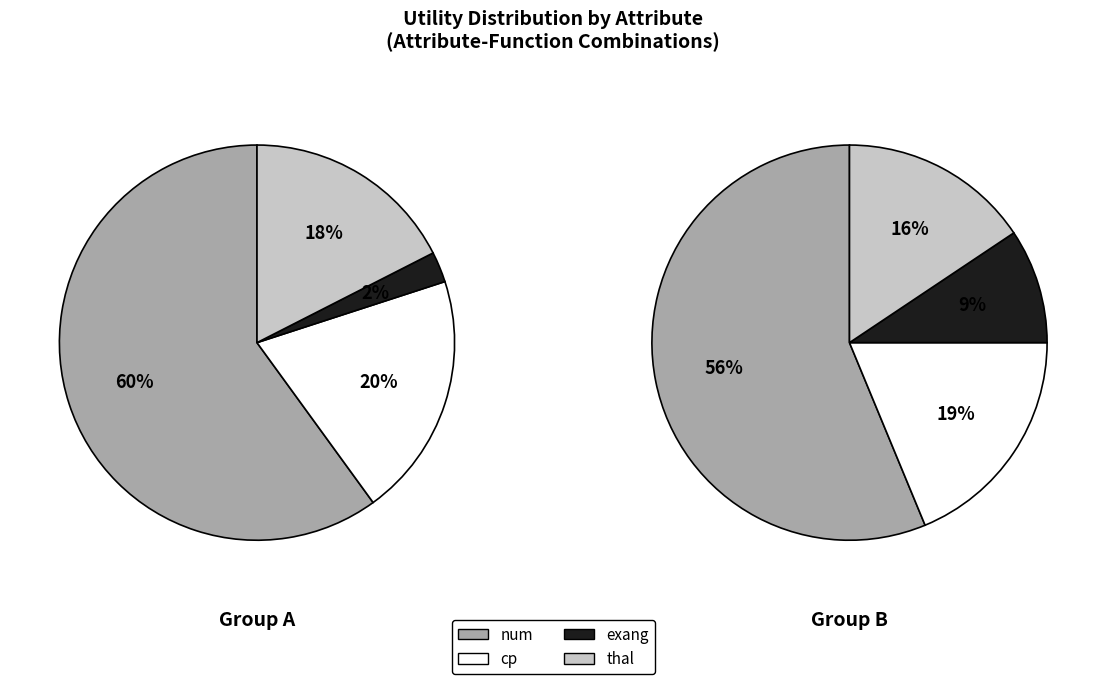

Count the number of slices in the pie.

4